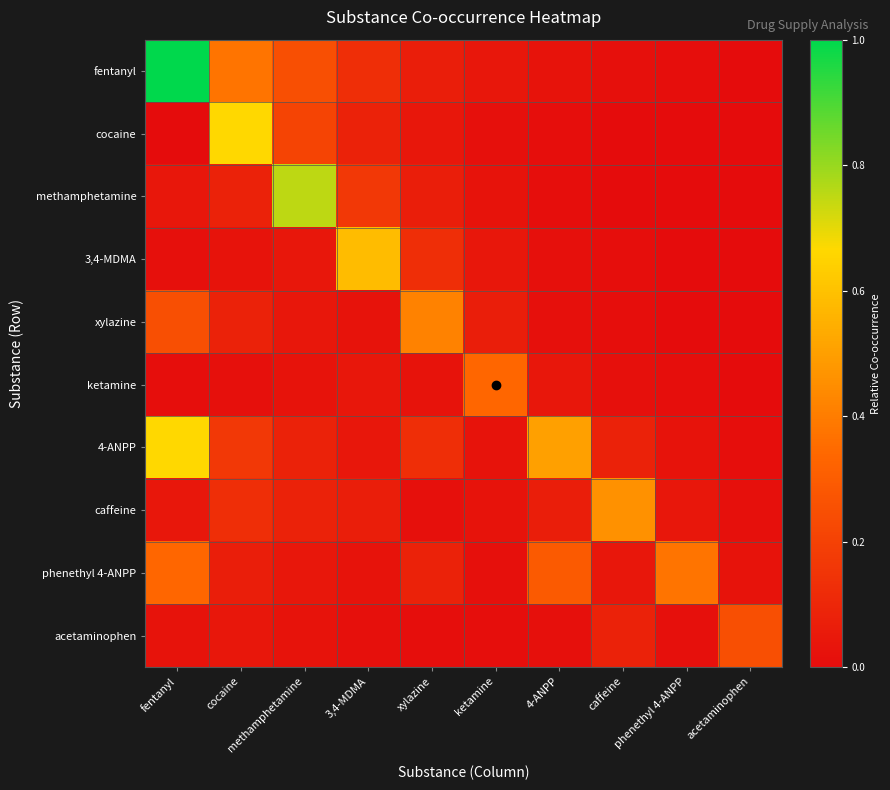

How many data points does each series have?

10